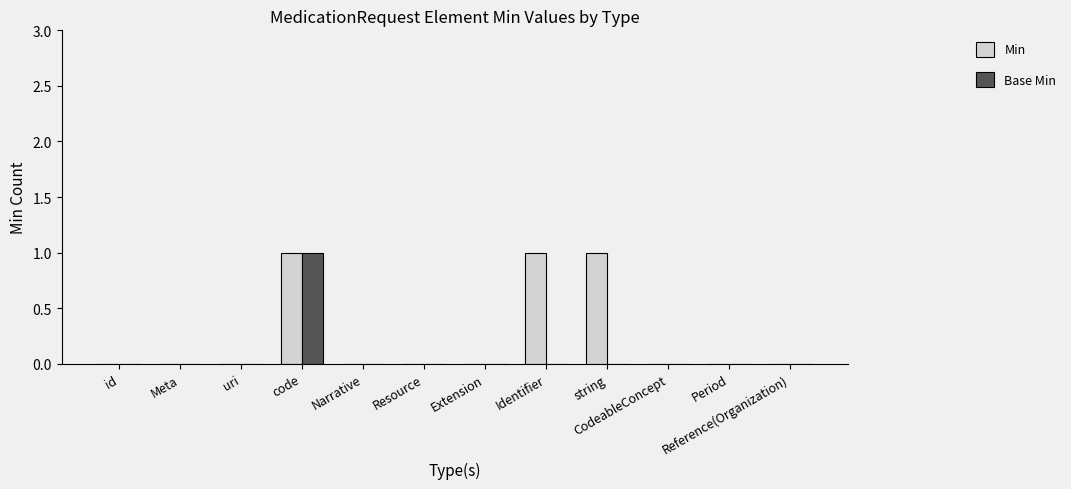

True or false: Min has a value of 0 at Narrative.

True